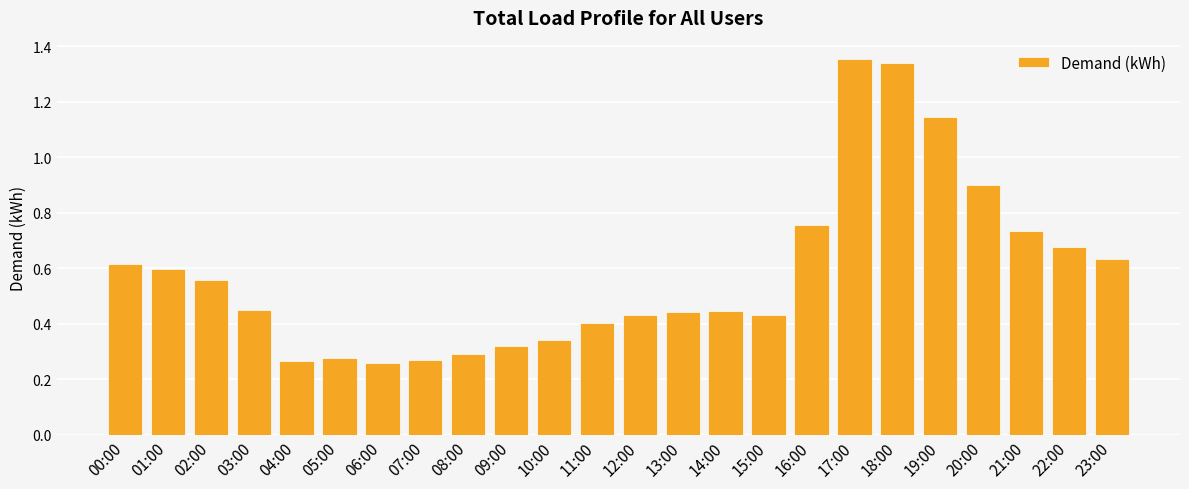

How many bars are there in total?

24